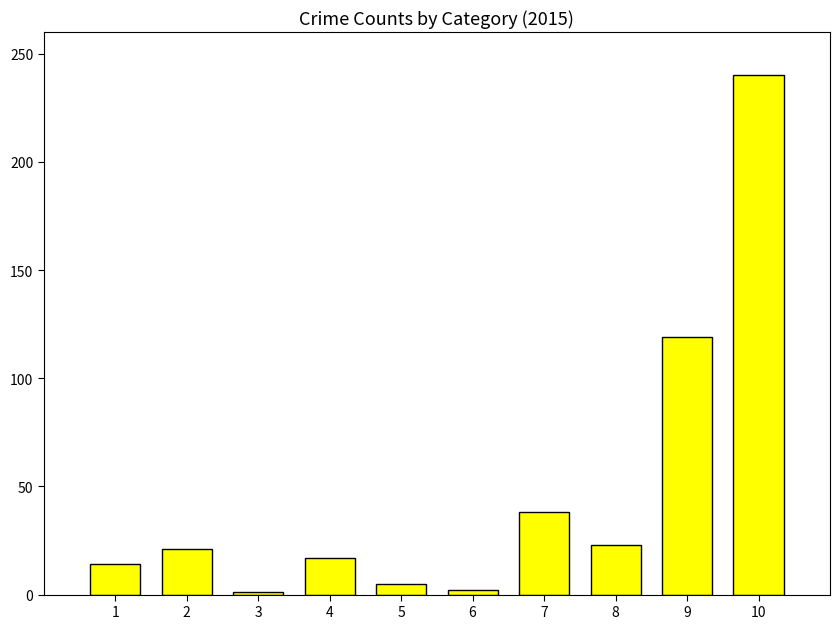

What is the maximum value shown in the chart?

240